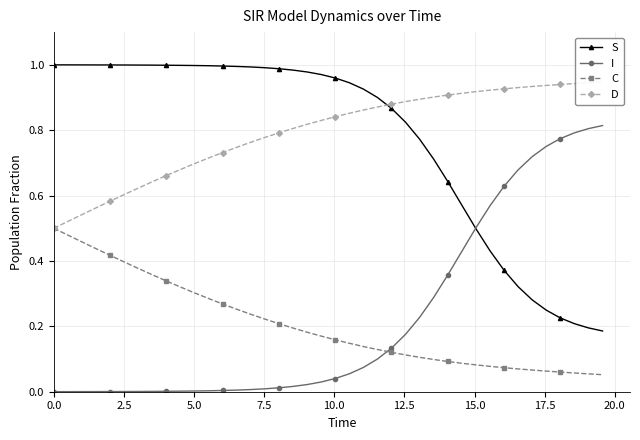

How many times do C and I cross each other?

1